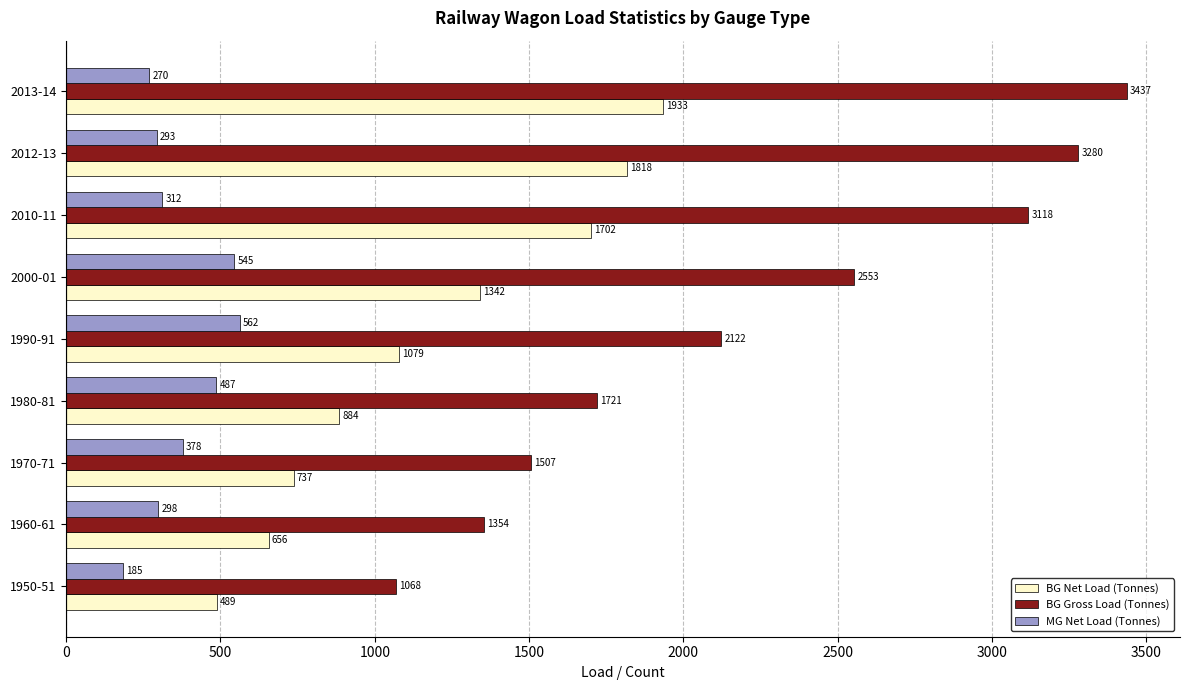

What value does the MG Net Load (Tonnes) series have at 1950-51?

185